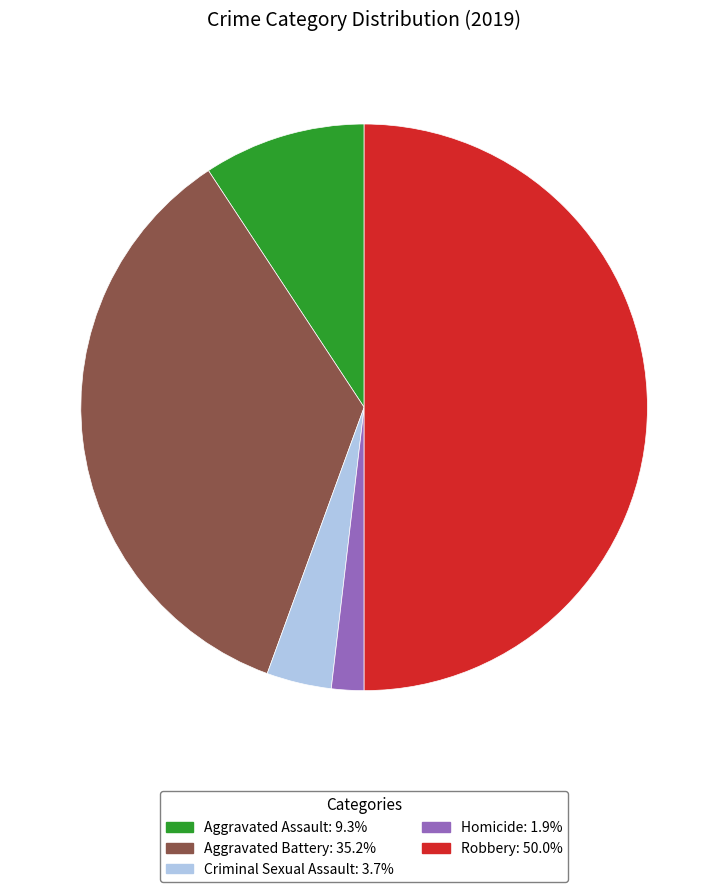

Which slice is the smallest?

Homicide